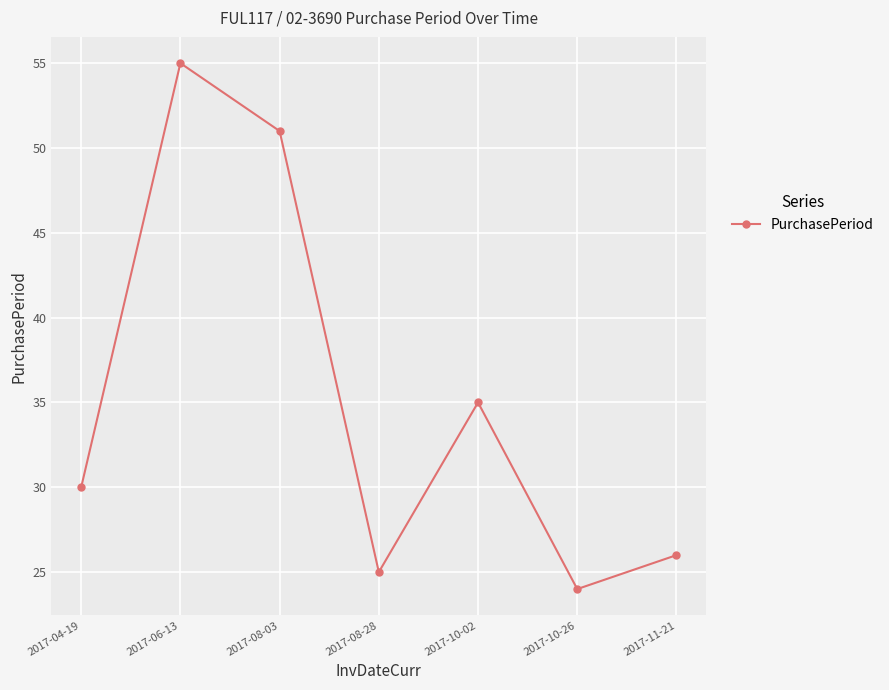

How many distinct data groups are displayed?

1